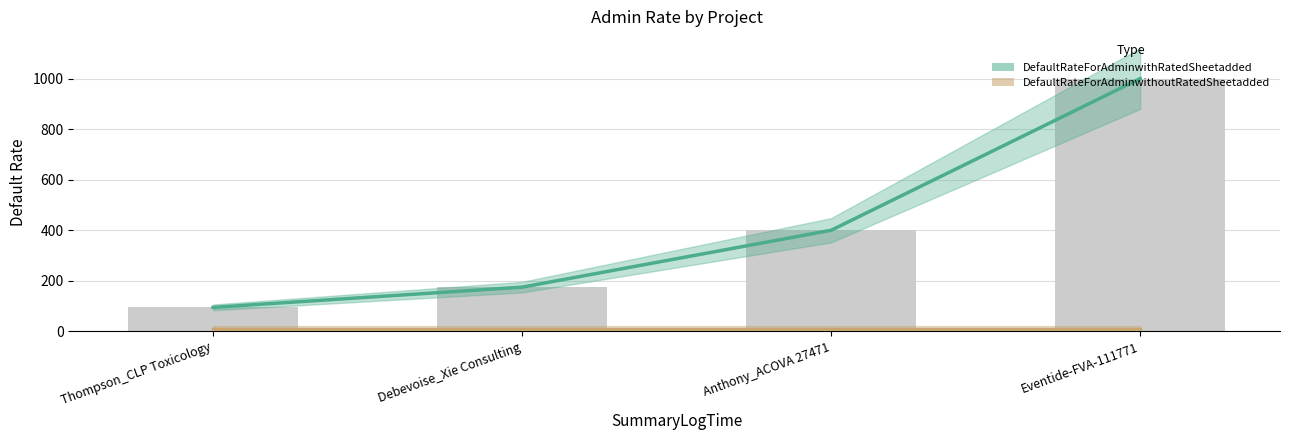

List the labels in order of value, smallest first.

Thompson_CLP Toxicology, Debevoise_Xie Consulting, Anthony_ACOVA 27471, Eventide-FVA-111771